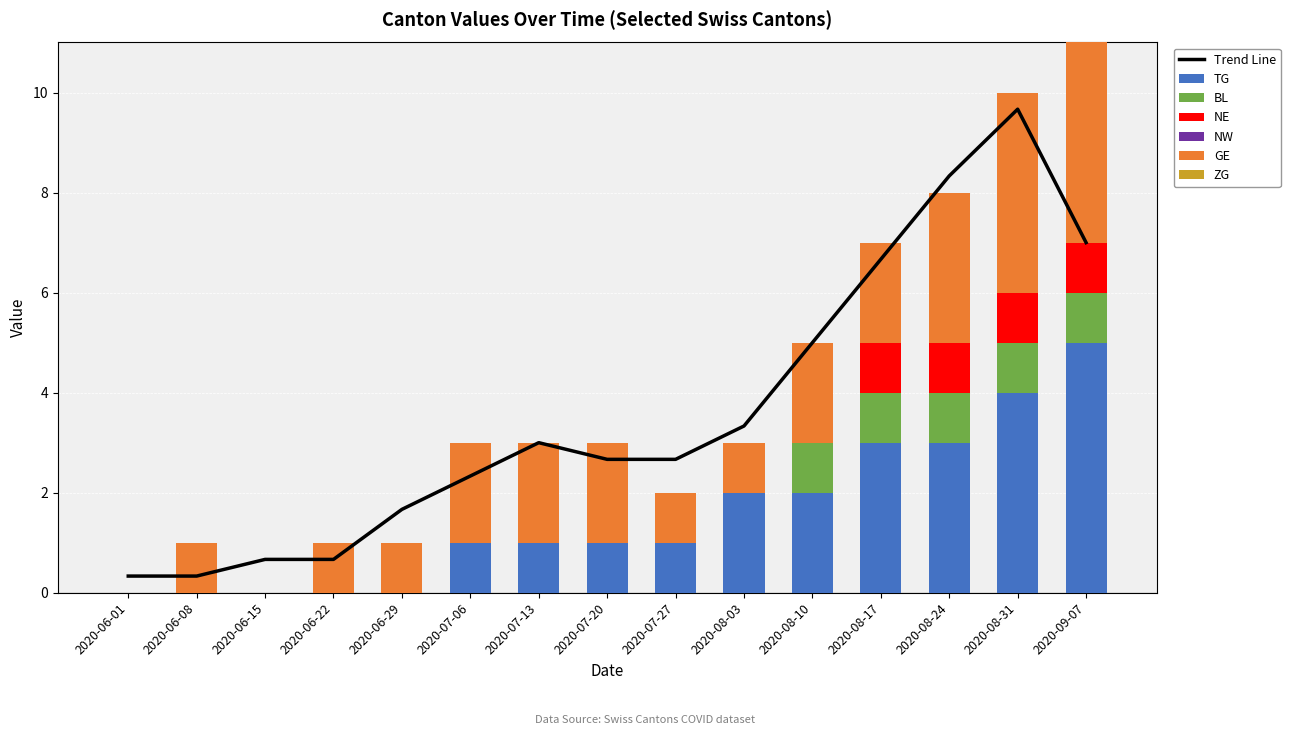

At which label is BL closest to 0?

2020-06-01